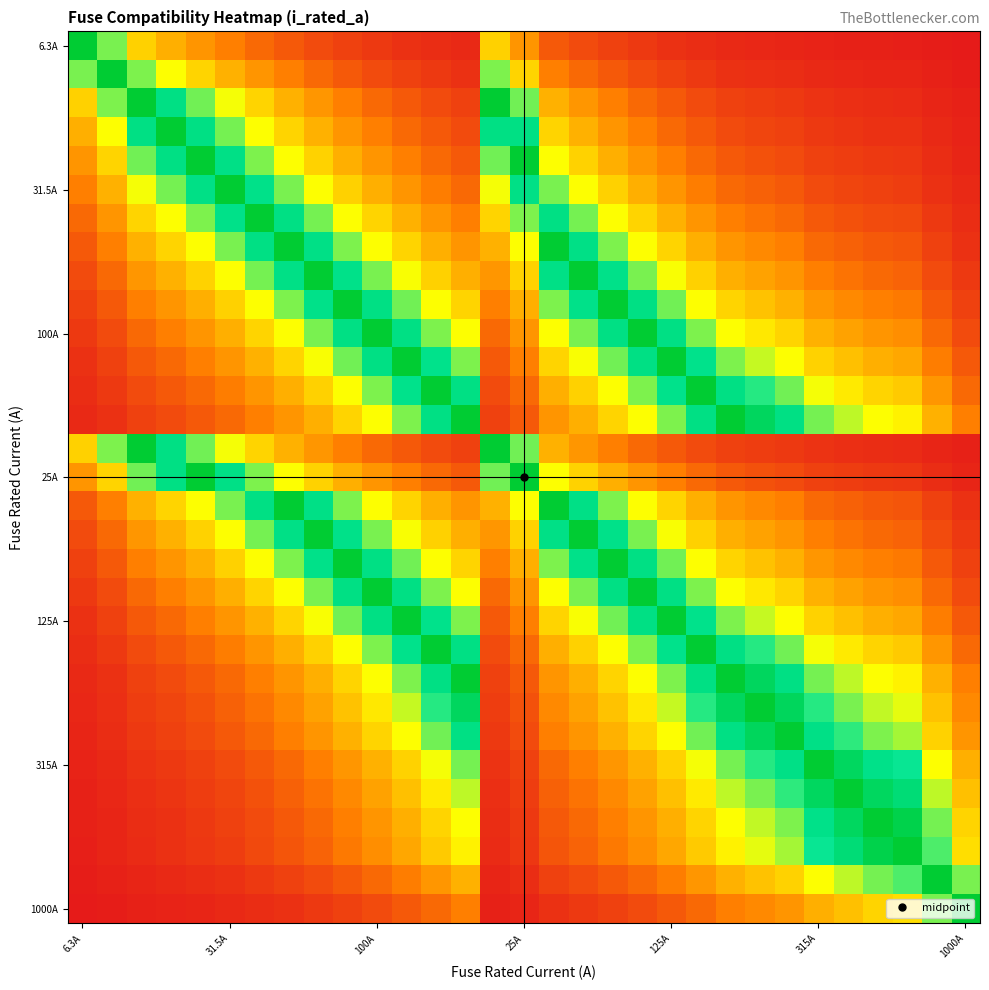

At how many categories does at least one series exceed 0?

31